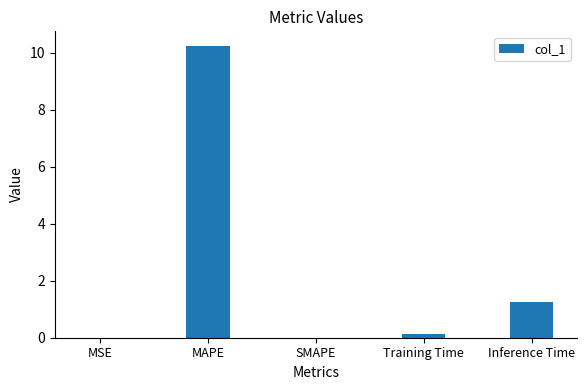

What is the greatest value displayed?

10.2